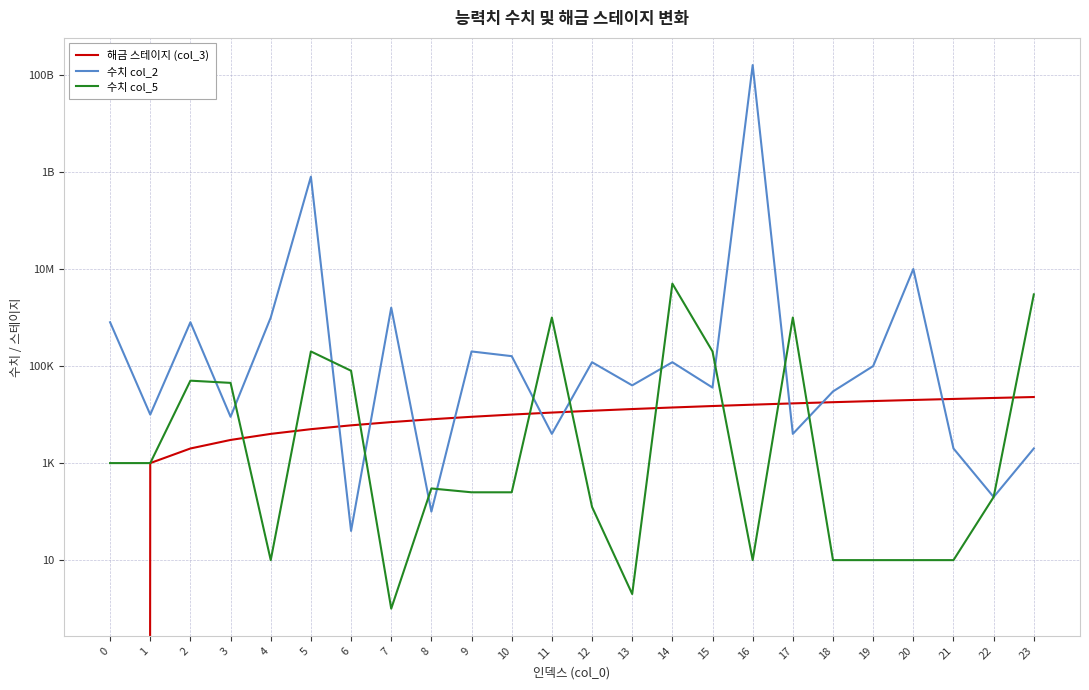

The value of 해금 스테이지 (col_3) at 4 is 883. True or false?

False